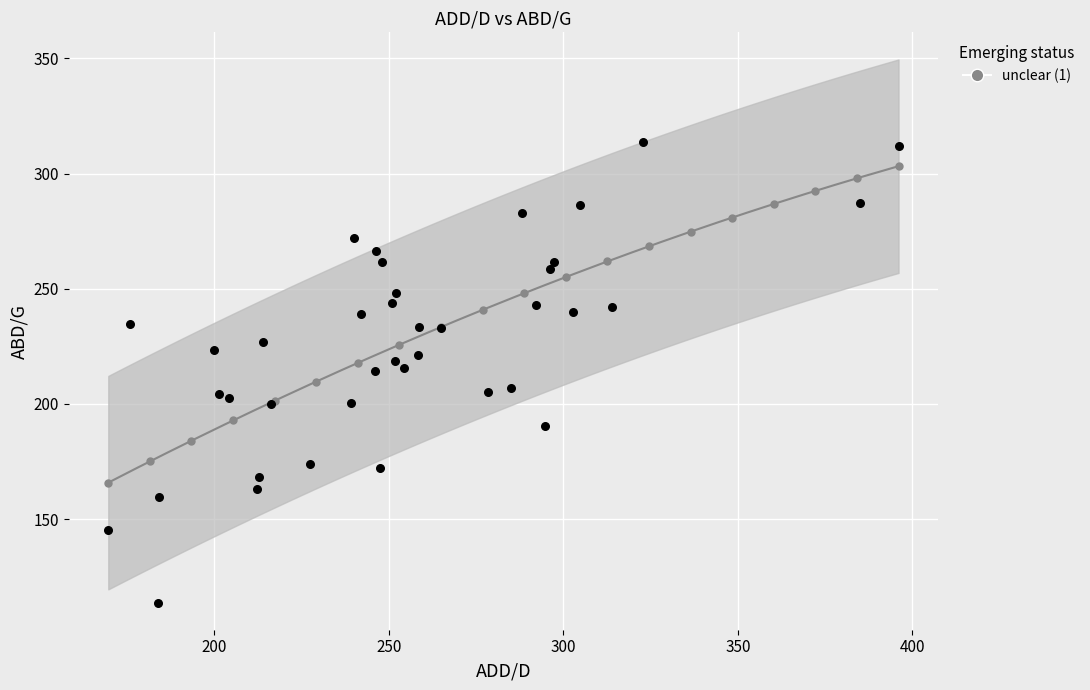

What is the range of Y values (max minus min)?

199.9